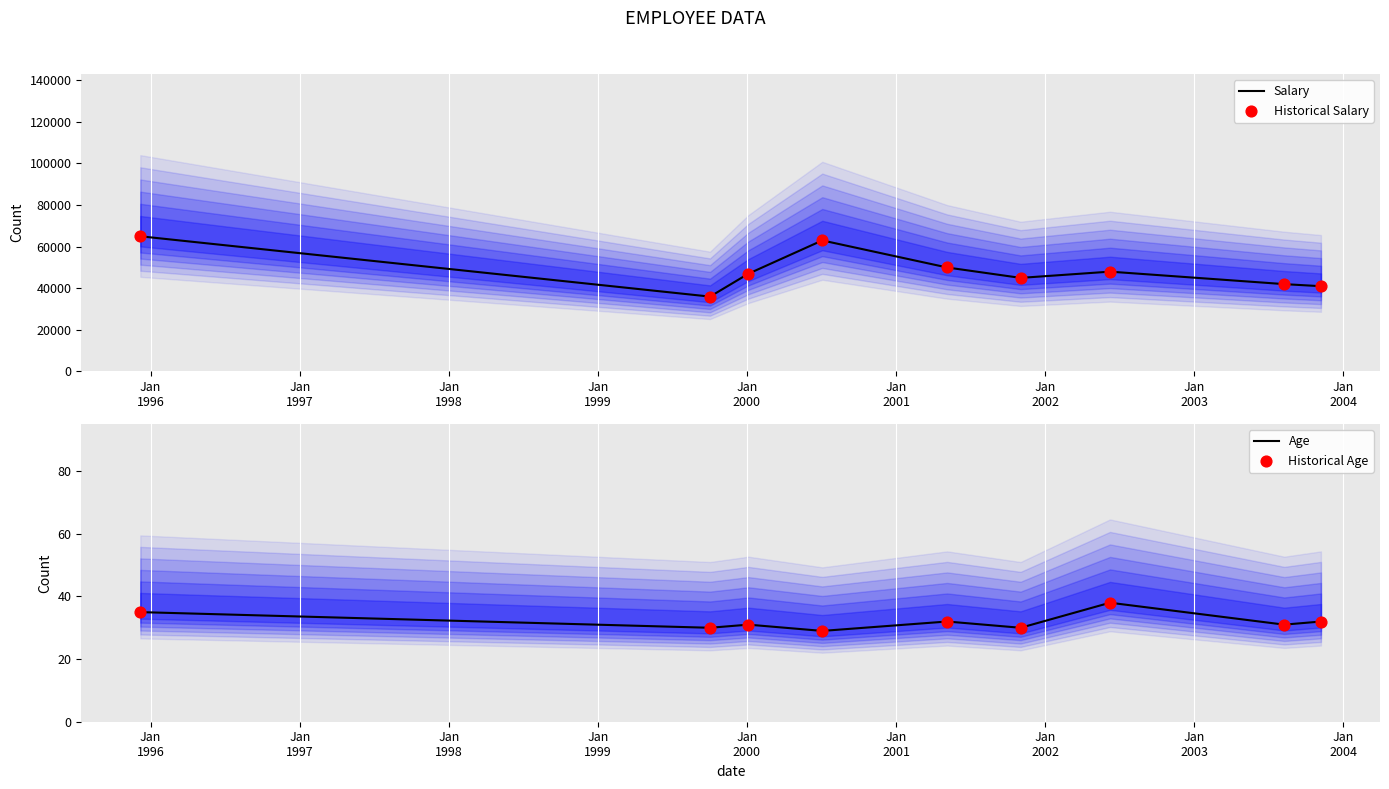

What are all the series names shown in the legend?

Salary, Historical Salary, Age, Historical Age